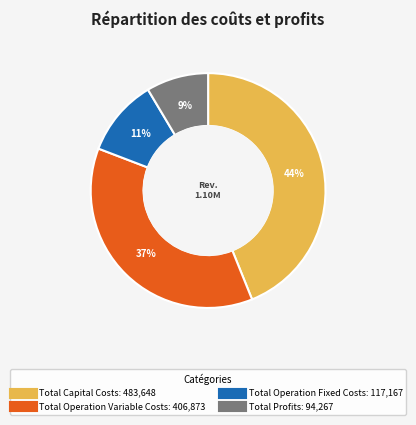

Is there any slice that represents more than half of the pie?

No